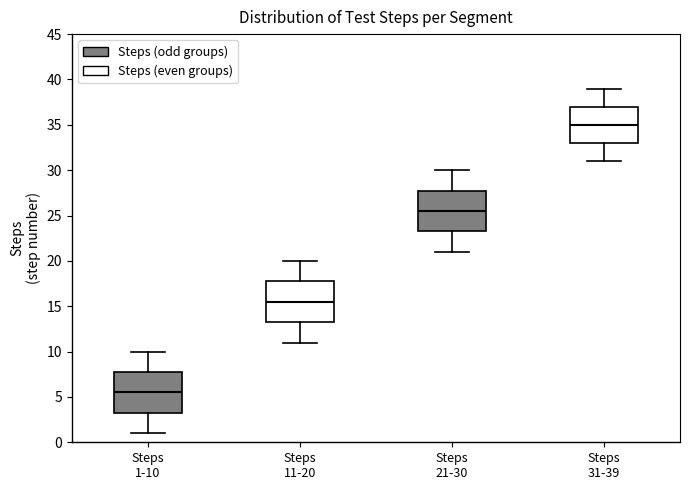

Reading left to right, read every box against the y-axis: the position of its median line, the range the box covers, and the ends of its whiskers. The values are not printed on the chart, so give them approximately, as read against the axis.

Steps 1-10: median 5.5, box 3.5 to 8.0, whiskers 1.0 to 10.0
Steps 11-20: median 15.5, box 13.5 to 18.0, whiskers 11.0 to 20.0
Steps 21-30: median 25.5, box 23.5 to 28.0, whiskers 21.0 to 30.0
Steps 31-39: median 35.0, box 33.0 to 37.0, whiskers 31.0 to 39.0